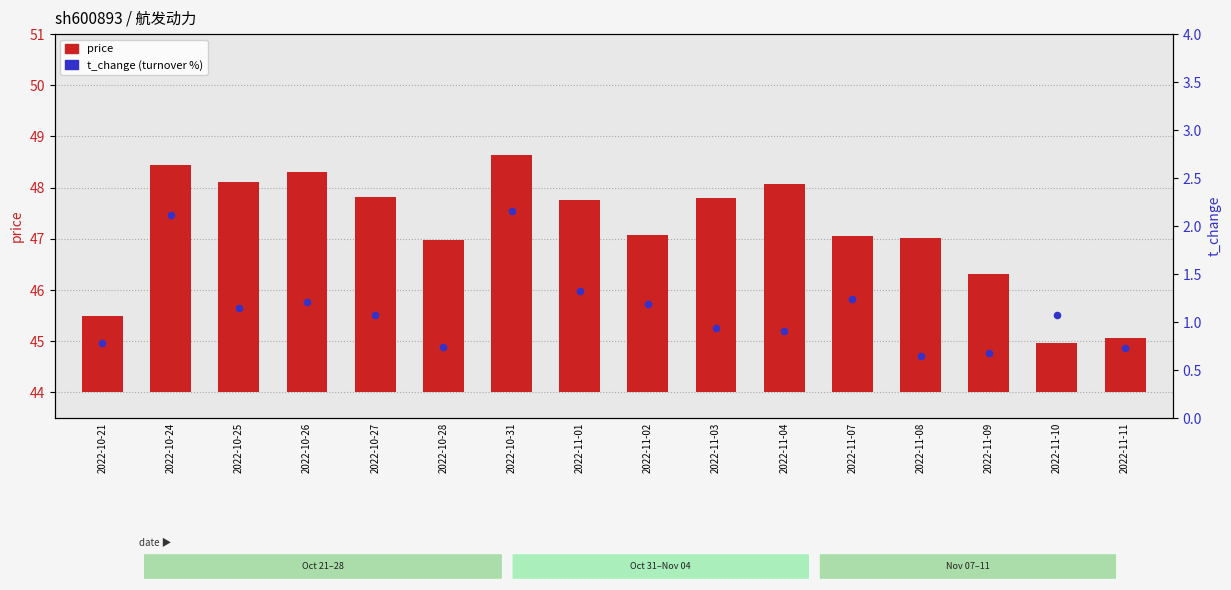

What are all the series names shown in the legend?

price, t_change